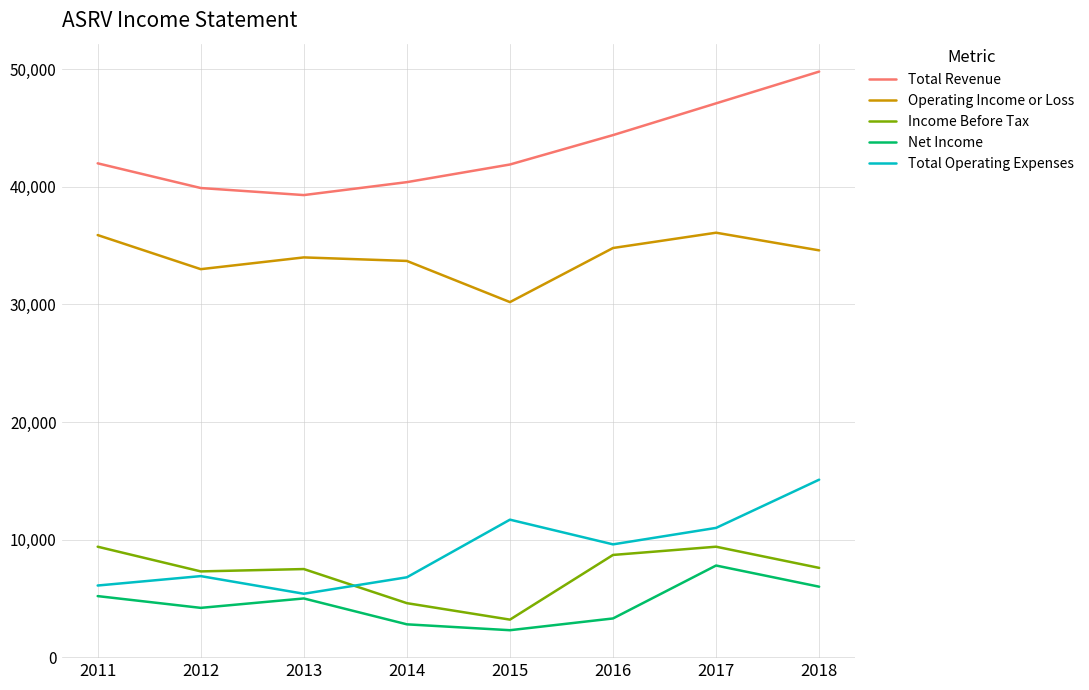

The Total Operating Expenses series shows 11000 at 2017. True or false?

True